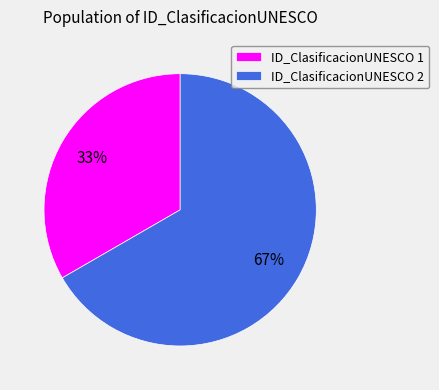

Rank the categories by value from highest to lowest.

ID_ClasificacionUNESCO 2, ID_ClasificacionUNESCO 1